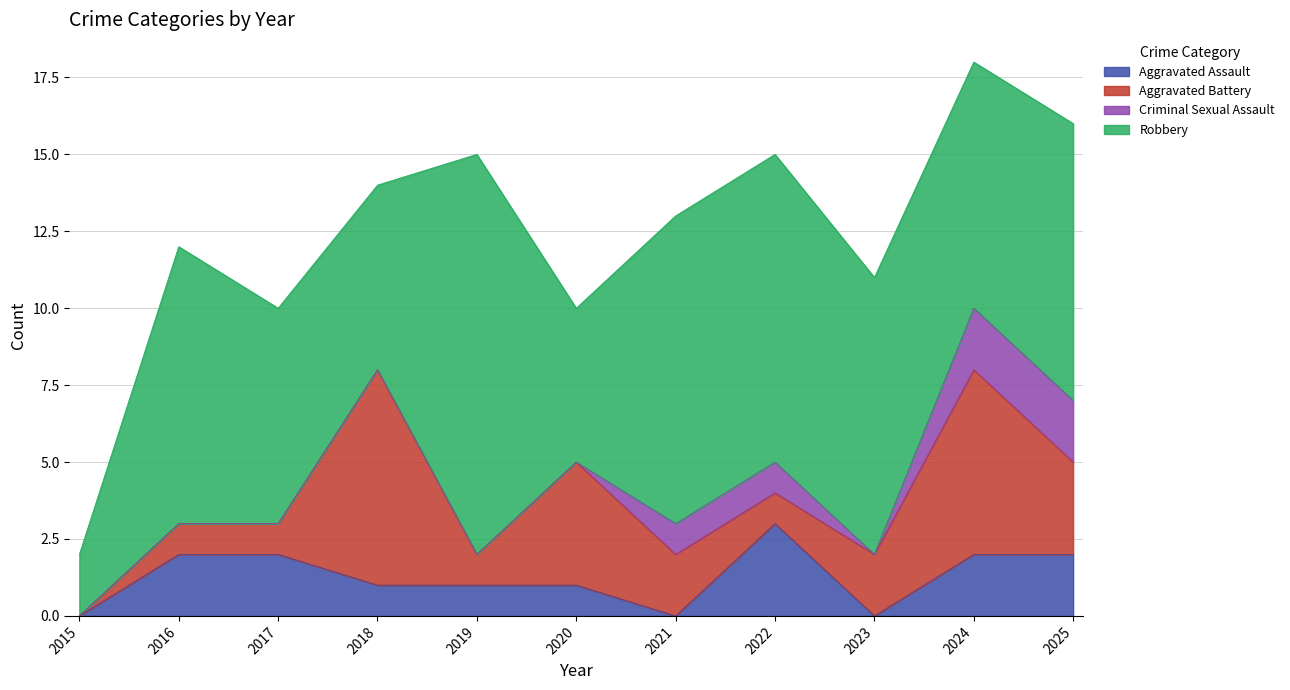

What is the sum of the Robbery values at 2020 and 2024?

13